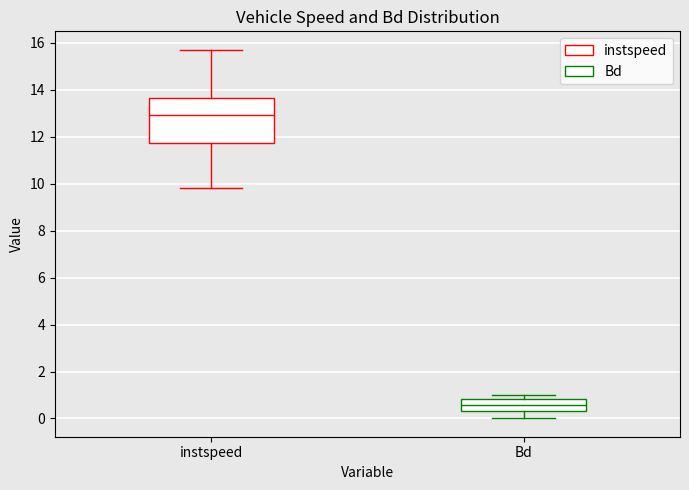

Which box's median line is the highest?

instspeed